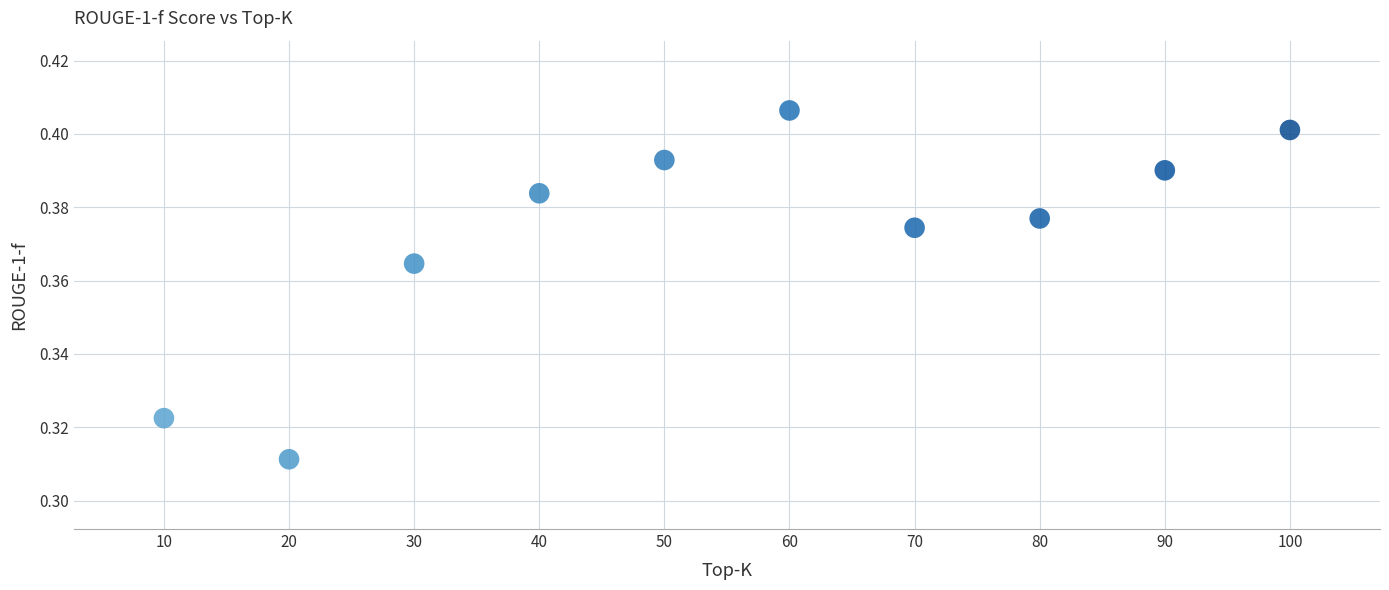

What is the average X value?

55.0